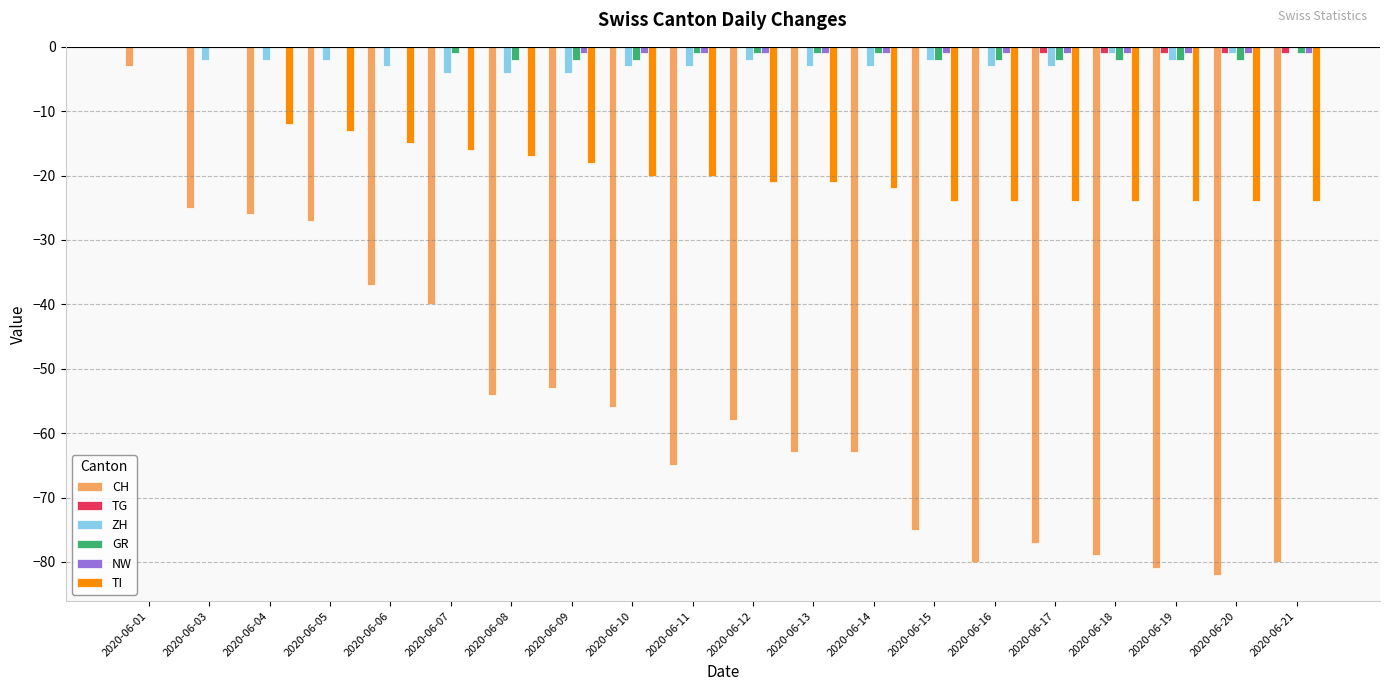

Reading left to right, list all the values displayed in this chart.

CH: 2020-06-01=-3	2020-06-03=-25	2020-06-04=-26	2020-06-05=-27	2020-06-06=-37	2020-06-07=-40	2020-06-08=-54	2020-06-09=-53	2020-06-10=-56	2020-06-11=-65	2020-06-12=-58	2020-06-13=-63	2020-06-14=-63	2020-06-15=-75	2020-06-16=-80	2020-06-17=-77	2020-06-18=-79	2020-06-19=-81	2020-06-20=-82	2020-06-21=-80
TG: 2020-06-01=0	2020-06-03=0	2020-06-04=0	2020-06-05=0	2020-06-06=0	2020-06-07=0	2020-06-08=0	2020-06-09=0	2020-06-10=0	2020-06-11=0	2020-06-12=0	2020-06-13=0	2020-06-14=0	2020-06-15=0	2020-06-16=0	2020-06-17=-1	2020-06-18=-1	2020-06-19=-1	2020-06-20=-1	2020-06-21=-1
ZH: 2020-06-01=0	2020-06-03=-2	2020-06-04=-2	2020-06-05=-2	2020-06-06=-3	2020-06-07=-4	2020-06-08=-4	2020-06-09=-4	2020-06-10=-3	2020-06-11=-3	2020-06-12=-2	2020-06-13=-3	2020-06-14=-3	2020-06-15=-2	2020-06-16=-3	2020-06-17=-3	2020-06-18=-1	2020-06-19=-2	2020-06-20=-1	2020-06-21=0
GR: 2020-06-01=0	2020-06-03=0	2020-06-04=0	2020-06-05=0	2020-06-06=0	2020-06-07=-1	2020-06-08=-2	2020-06-09=-2	2020-06-10=-2	2020-06-11=-1	2020-06-12=-1	2020-06-13=-1	2020-06-14=-1	2020-06-15=-2	2020-06-16=-2	2020-06-17=-2	2020-06-18=-2	2020-06-19=-2	2020-06-20=-2	2020-06-21=-1
NW: 2020-06-01=0	2020-06-03=0	2020-06-04=0	2020-06-05=0	2020-06-06=0	2020-06-07=0	2020-06-08=0	2020-06-09=-1	2020-06-10=-1	2020-06-11=-1	2020-06-12=-1	2020-06-13=-1	2020-06-14=-1	2020-06-15=-1	2020-06-16=-1	2020-06-17=-1	2020-06-18=-1	2020-06-19=-1	2020-06-20=-1	2020-06-21=-1
TI: 2020-06-01=0	2020-06-03=0	2020-06-04=-12	2020-06-05=-13	2020-06-06=-15	2020-06-07=-16	2020-06-08=-17	2020-06-09=-18	2020-06-10=-20	2020-06-11=-20	2020-06-12=-21	2020-06-13=-21	2020-06-14=-22	2020-06-15=-24	2020-06-16=-24	2020-06-17=-24	2020-06-18=-24	2020-06-19=-24	2020-06-20=-24	2020-06-21=-24